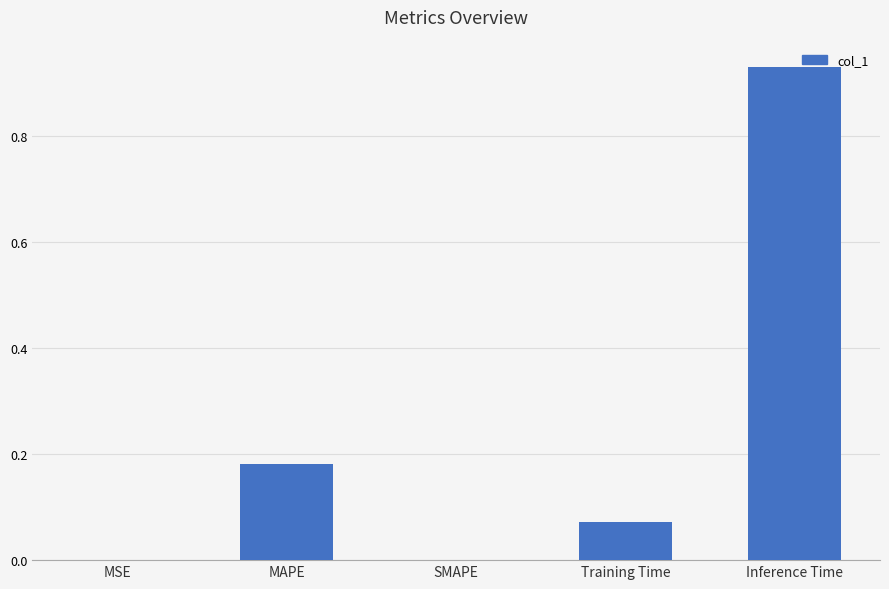

How many distinct data groups are displayed?

1